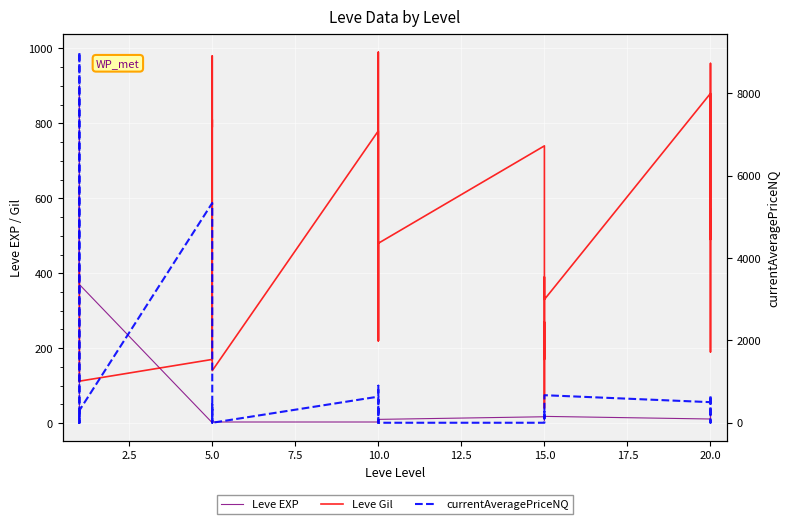

Which series has the widest spread of values?

currentAveragePriceNQ